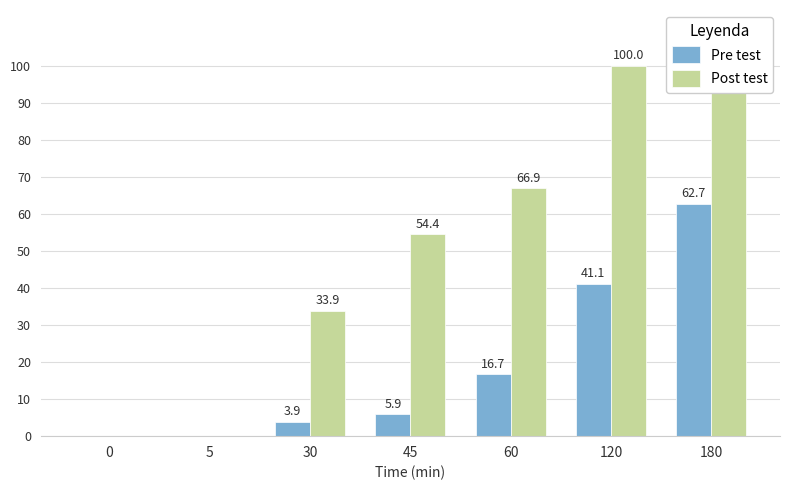

True or false: Pre test has a value of 0.0 at 0.

True